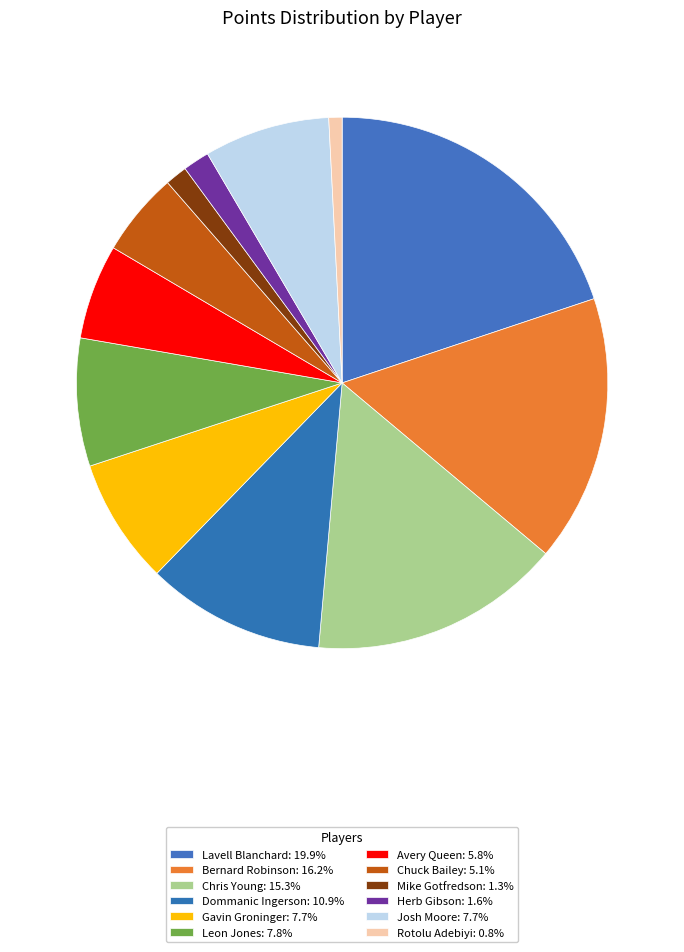

How many segments does this pie chart have?

12